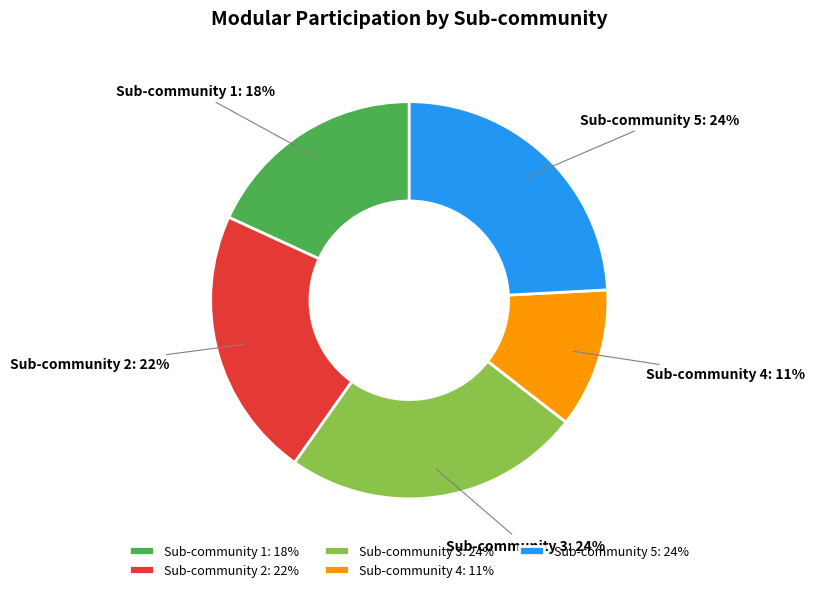

Does Sub-community 5 account for over 50% of the chart?

No